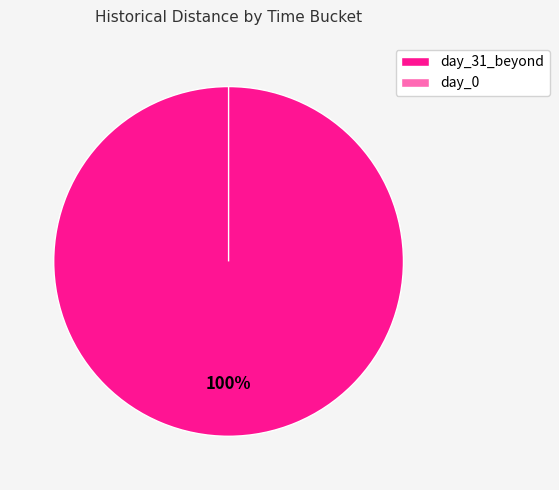

What is the smallest slice in the pie chart?

day_0